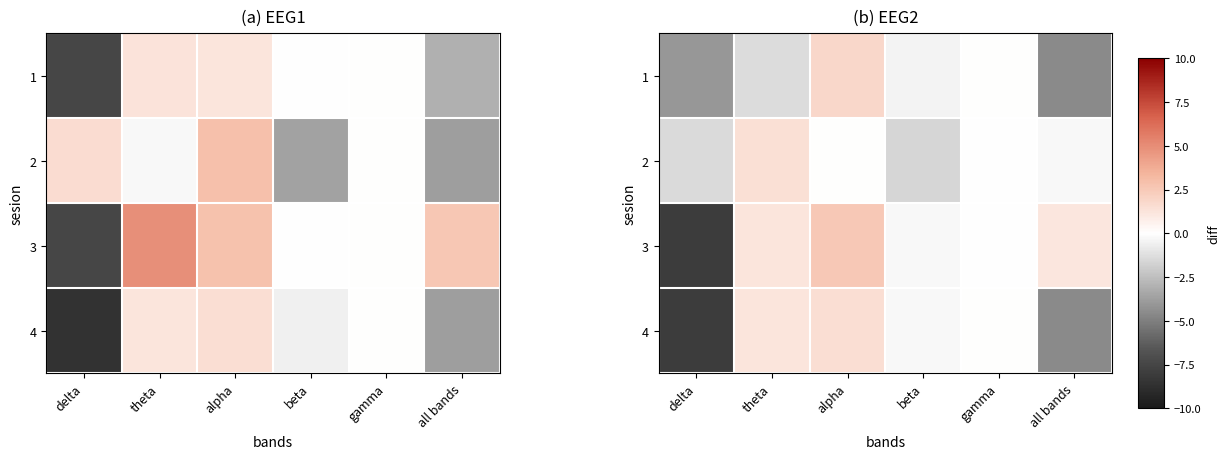

How many categories are shown in the chart?

6